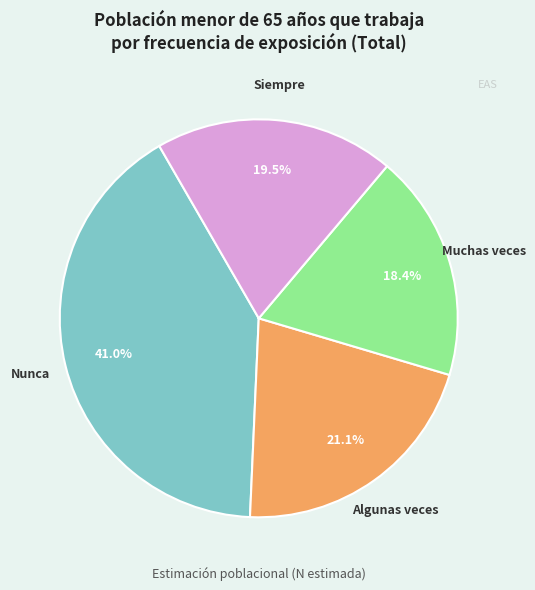

Is the sum of Nunca and Siempre greater than half?

Yes